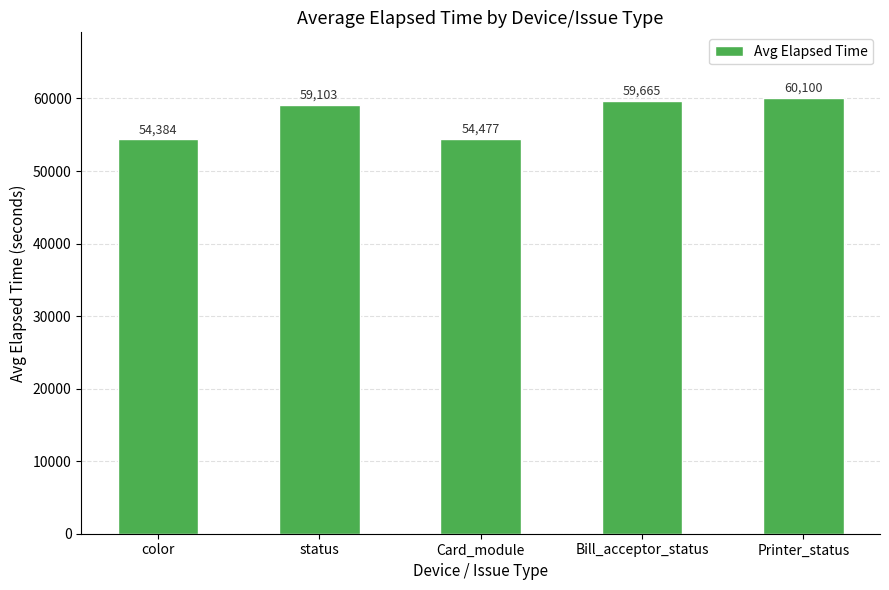

What is the label of the 5th bar from the left?

Printer_status